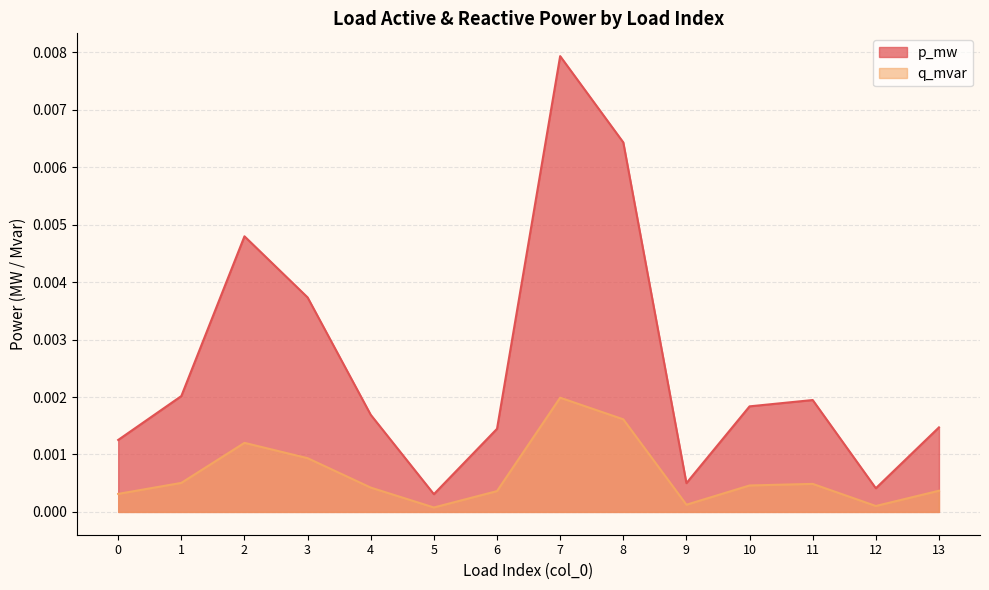

Where is the first local maximum for p_mw?

2